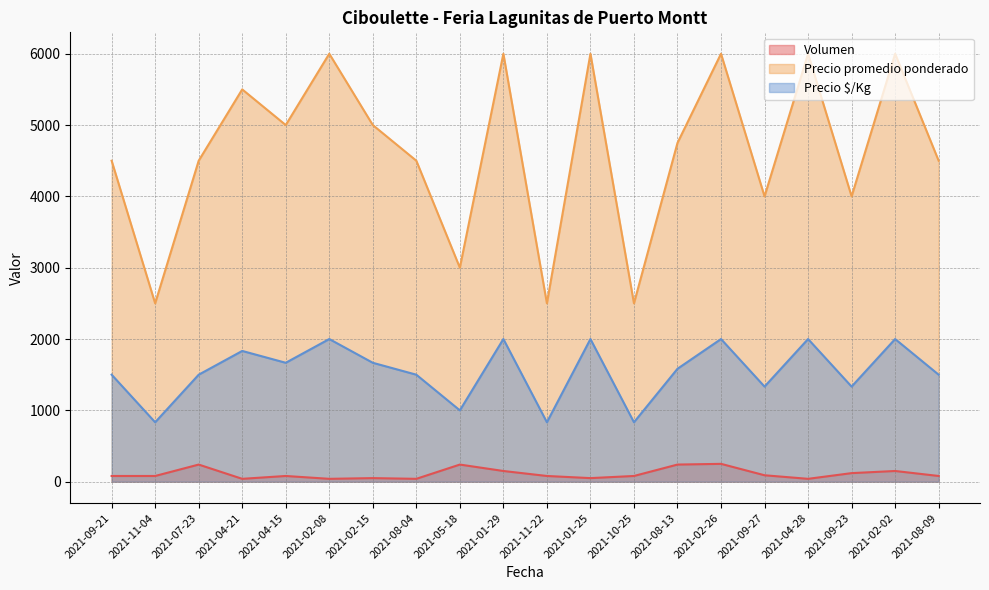

True or false: Volumen and Precio promedio ponderado cross at least once.

False